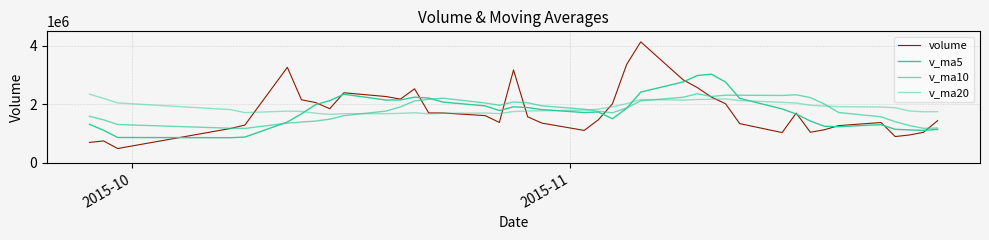

Does the chart display data point markers on the line(s)?

No